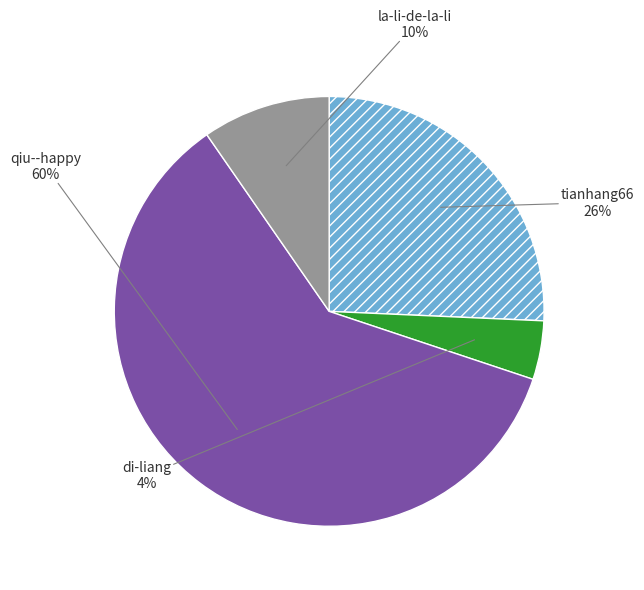

What is the largest slice in the pie chart?

qiu--happy